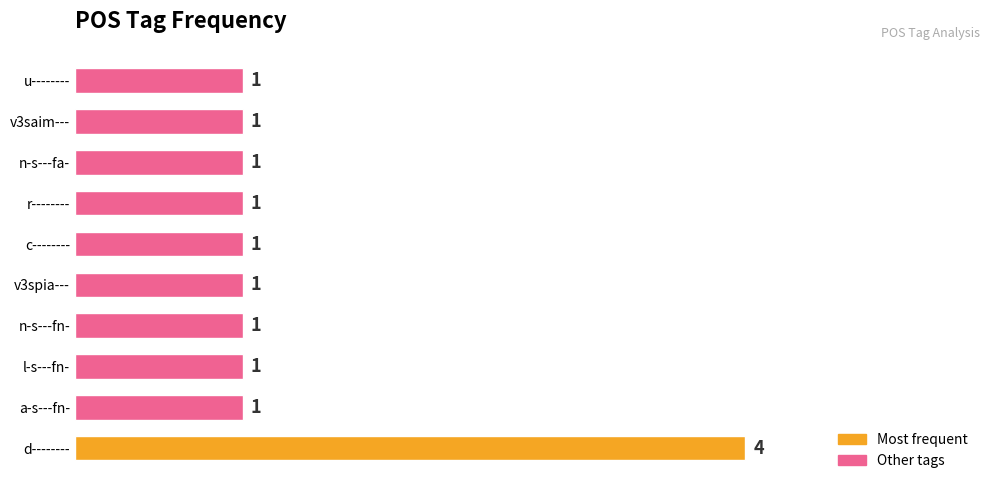

How many categories are shown in the chart?

10